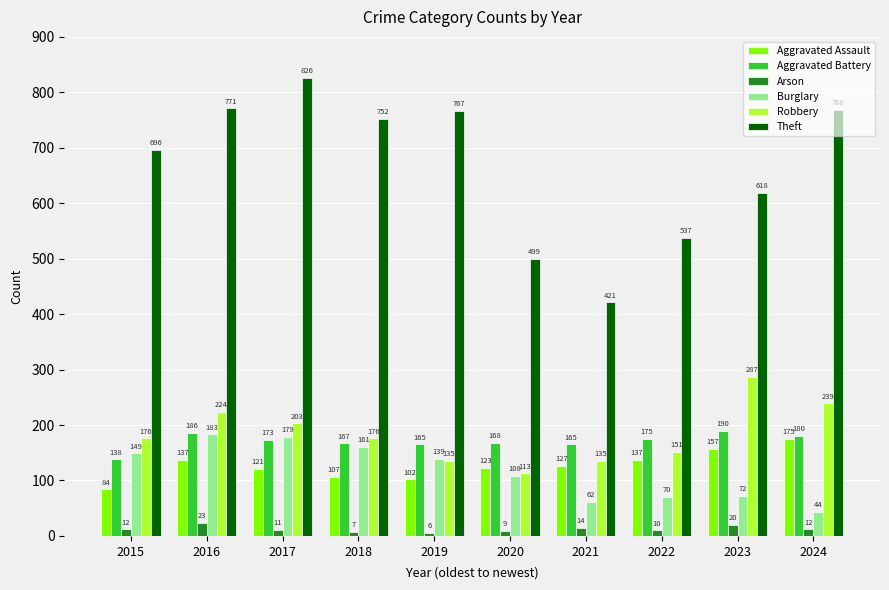

What is the total value across all series at 2017?

1513